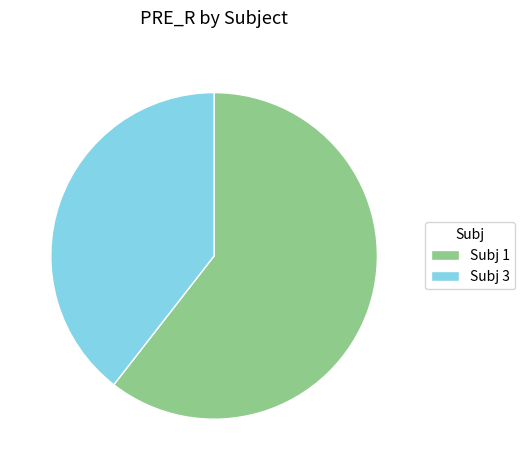

The Subj 1 slice represents 46% of the pie. True or false?

False